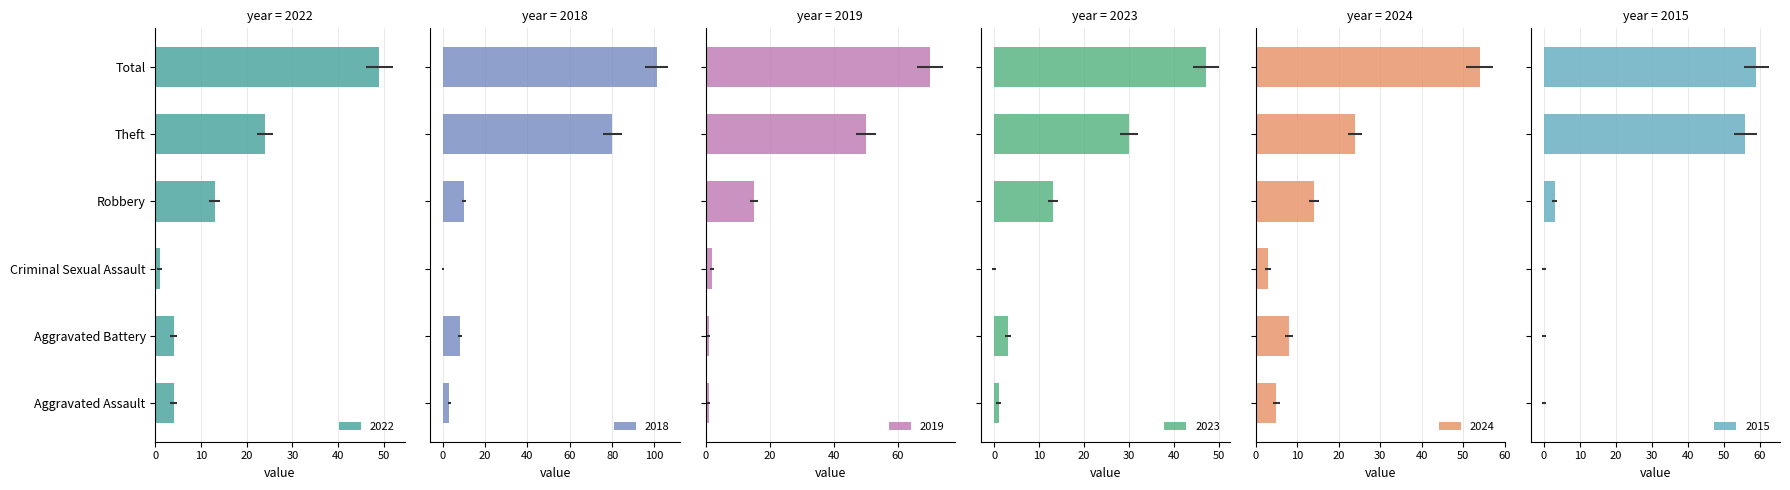

List the series in order of their peak value, highest first.

2018, 2019, 2015, 2024, 2022, 2023